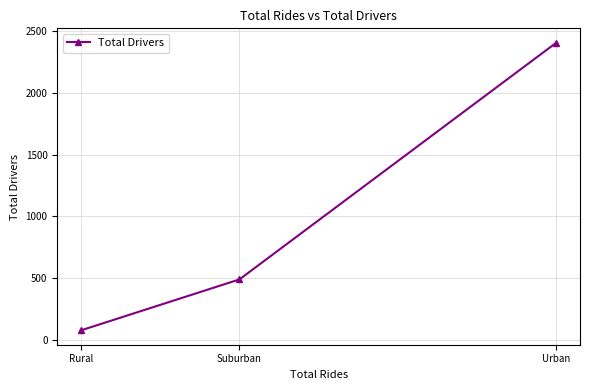

What is the label of the 2nd point from the left?

Suburban